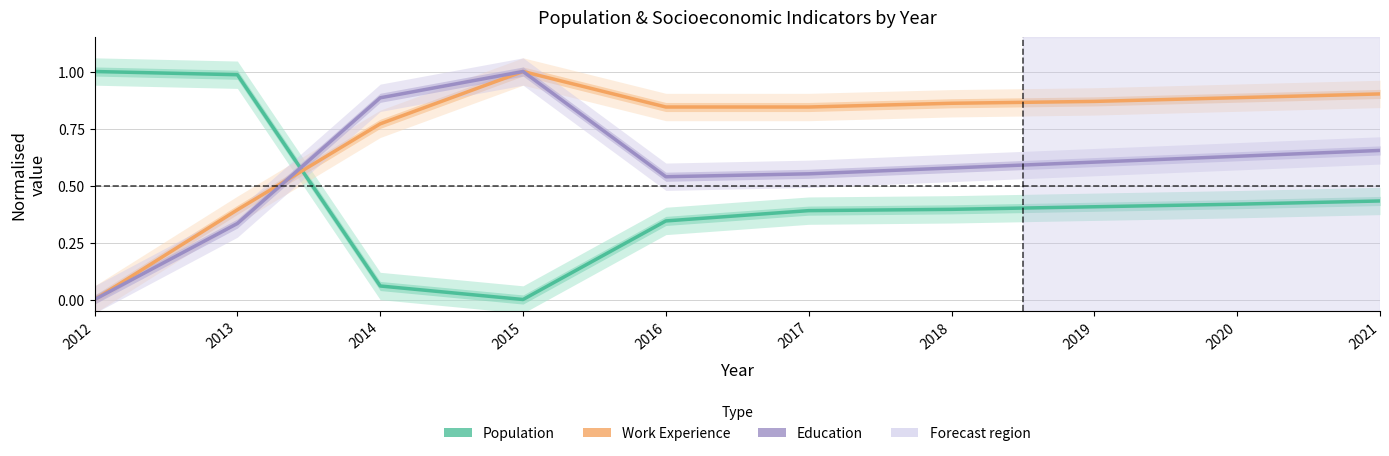

What is the difference between the second highest and minimum values in the Education series?

0.9